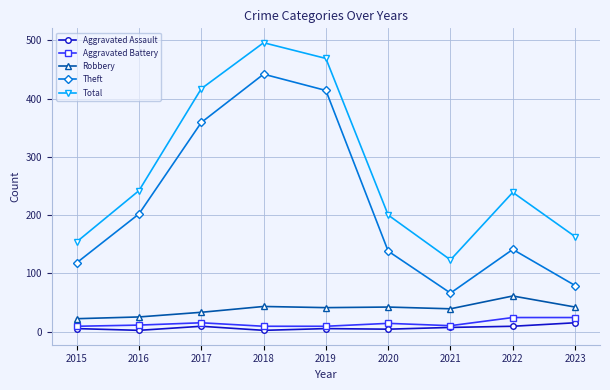

How many categories are shown in the chart?

9